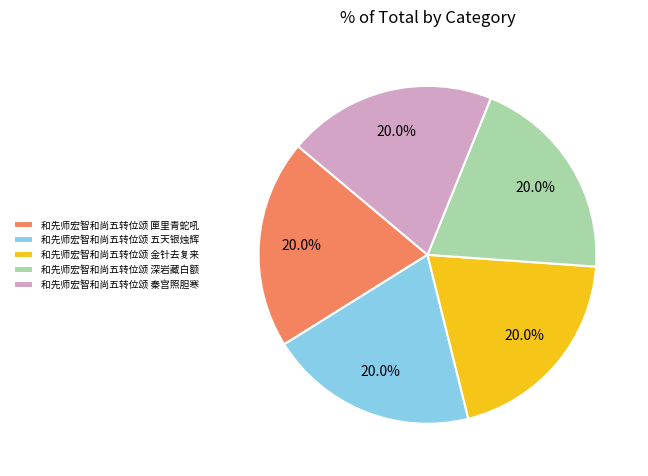

What percentage is the 和先师宏智和尚五转位颂 秦宫照胆寒 slice, to the nearest percent?

20%